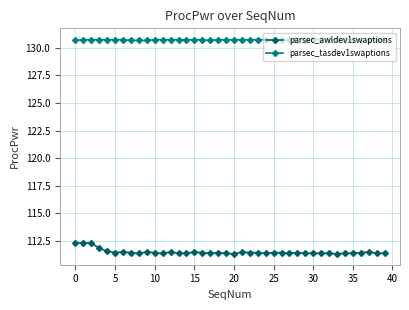

Is this an area chart (filled region under the line)?

No